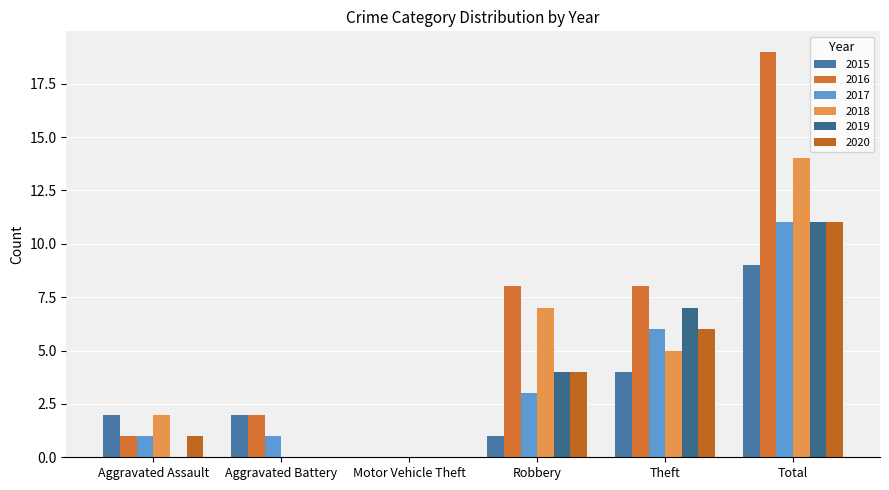

What is the maximum value for 2016?

19